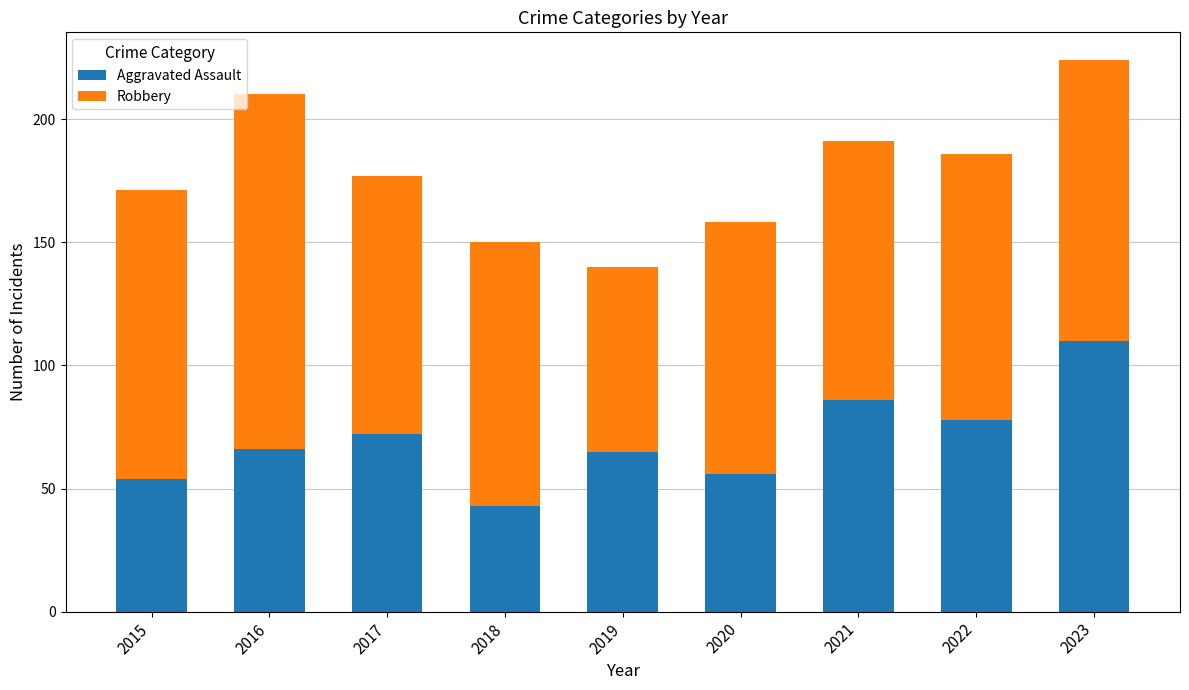

How many bars are there in total?

9